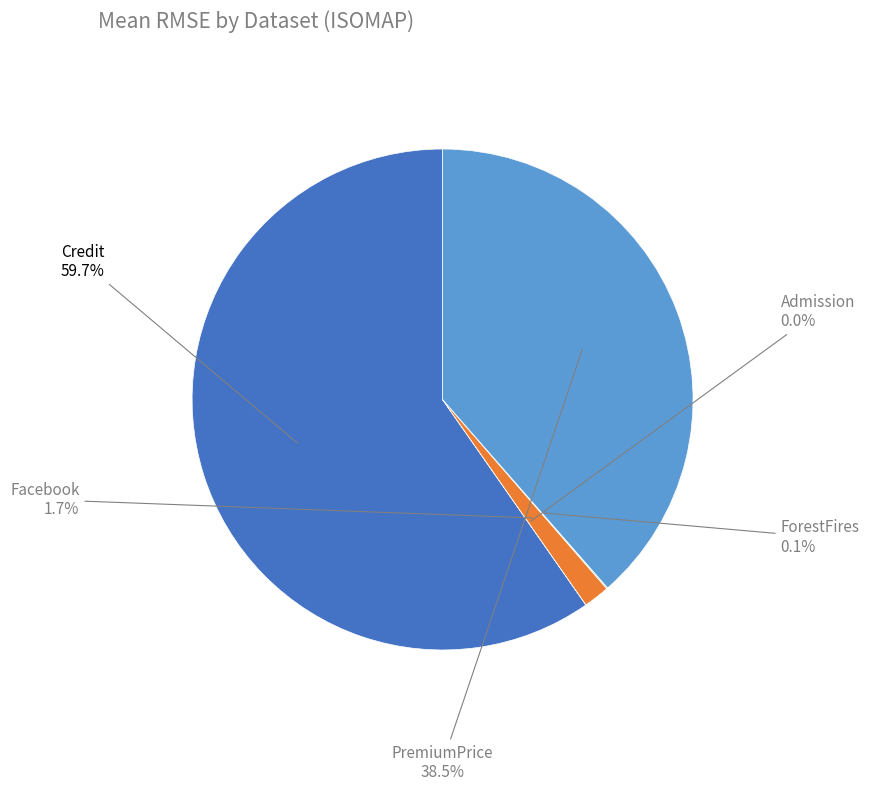

Combined, what portion of the pie is Facebook and Credit?

61.4%